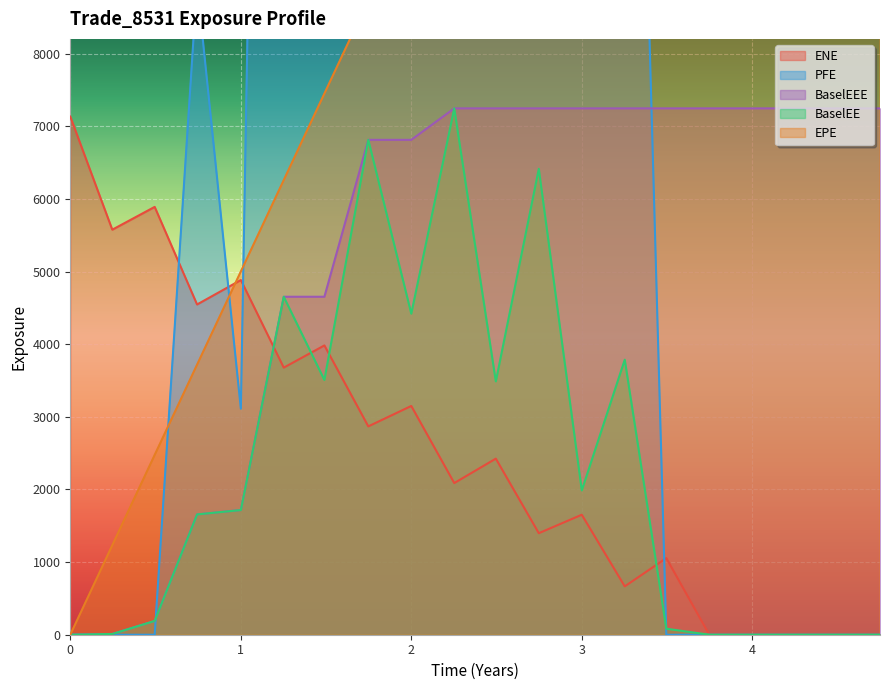

The value of PFE at 4.49773 is 27583.7. True or false?

False